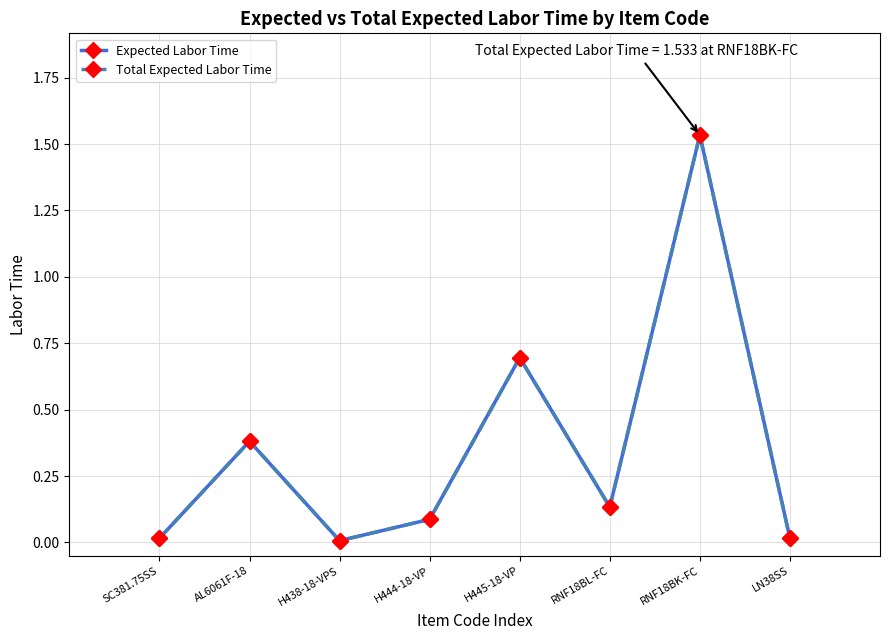

Reading left to right, what are all the values shown in this chart?

Expected Labor Time: 0.0	0.4	0.0	0.1	0.7	0.1	1.5	0.0
Total Expected Labor Time: 0.0	0.4	0.0	0.1	0.7	0.1	1.5	0.0